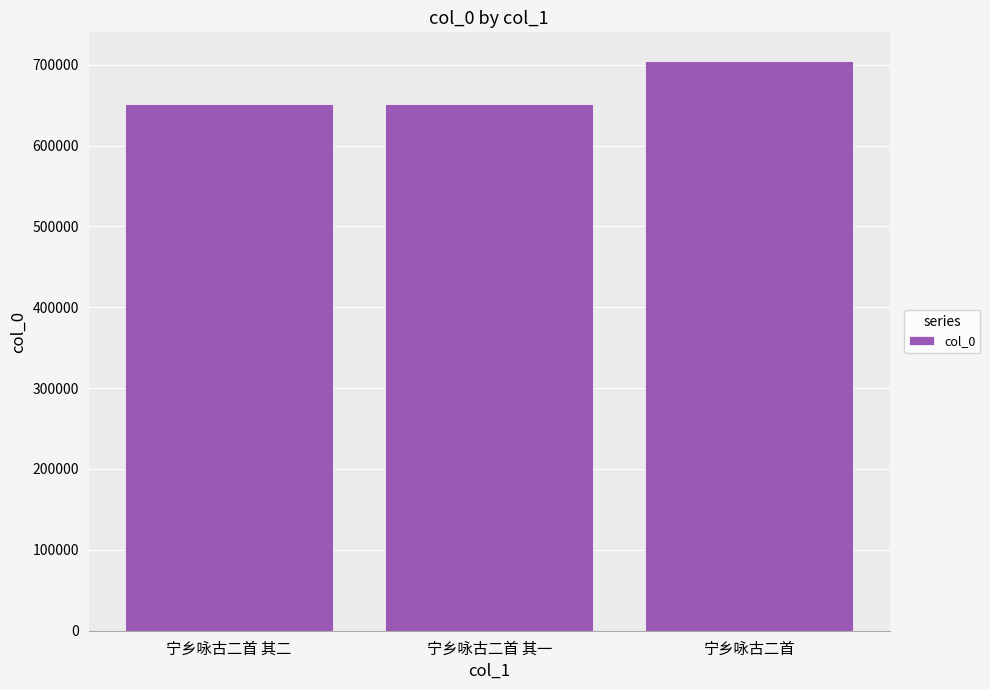

How many bars are there in total?

3